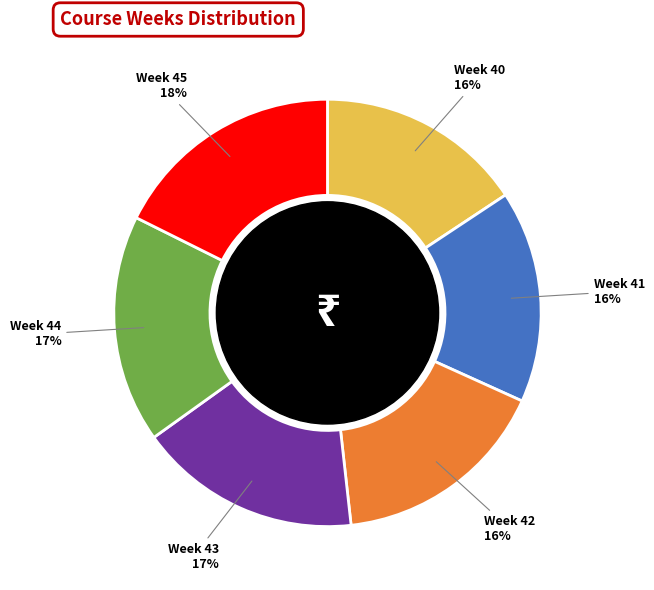

What is the ratio of the value at Week 43 17% to the value at Week 44 17%?

1.0